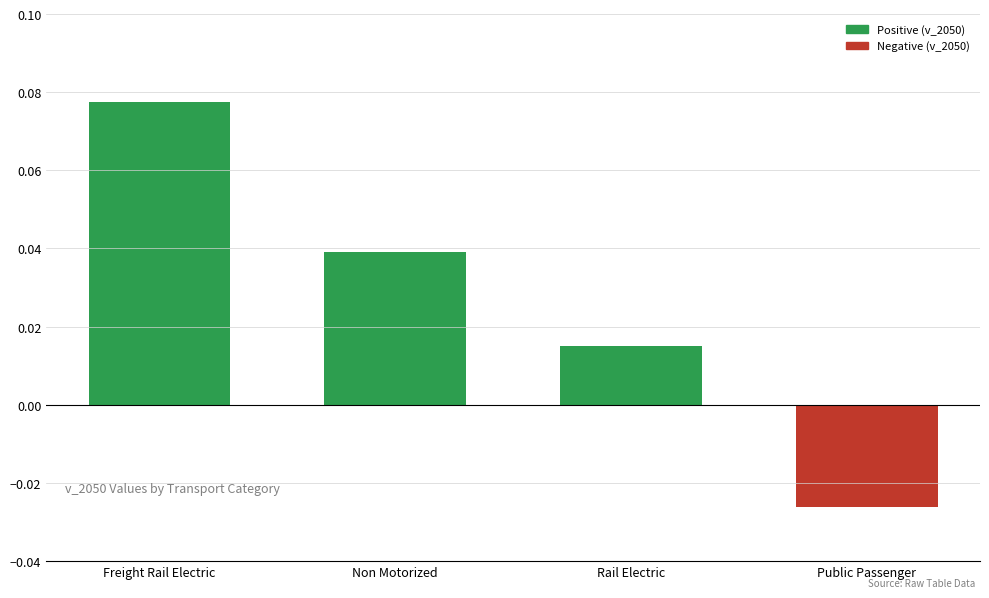

Does the chart contain any negative values?

Yes